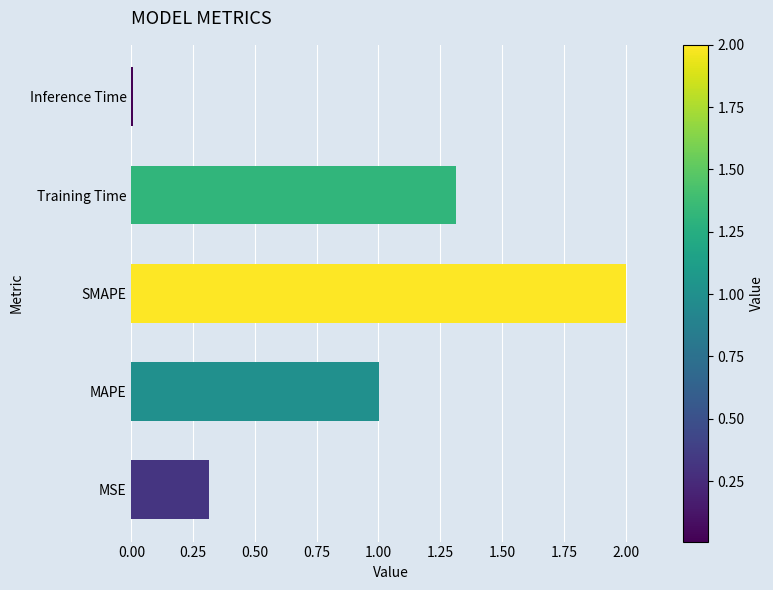

What is the average value?

0.9